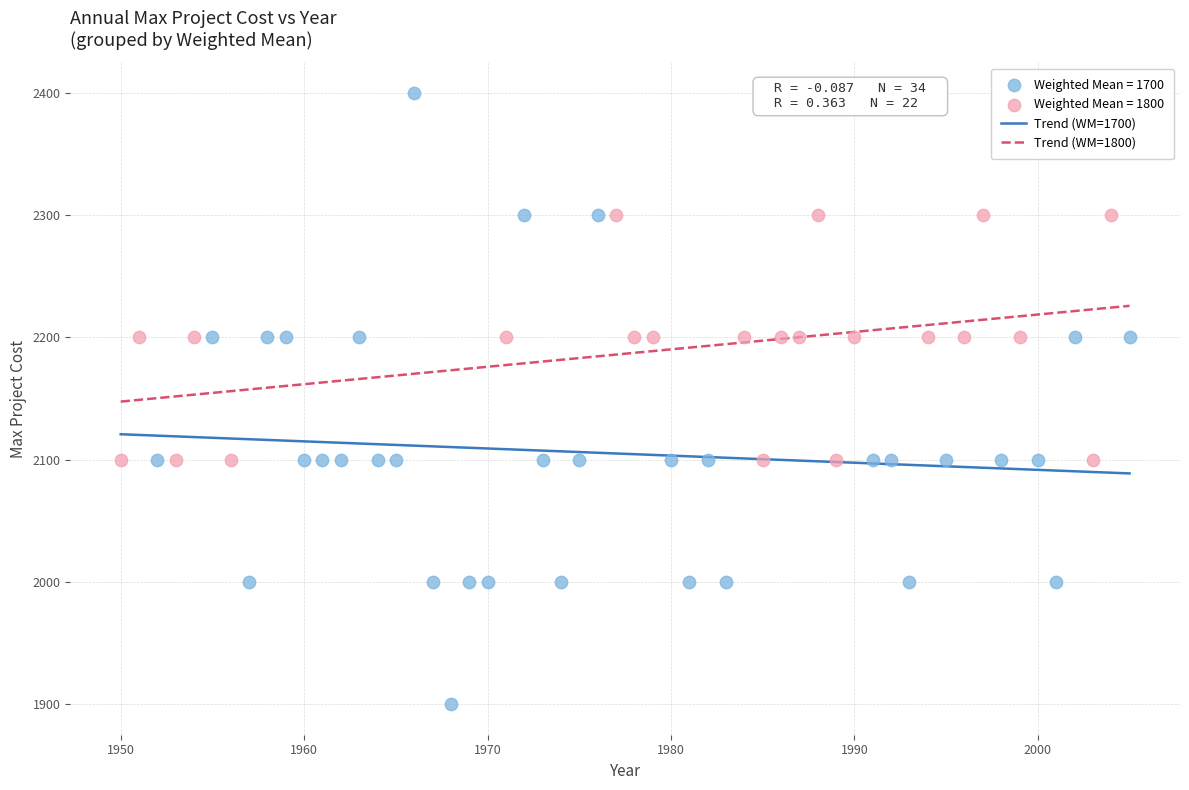

Which series reaches the minimum Y coordinate?

Weighted Mean = 1700